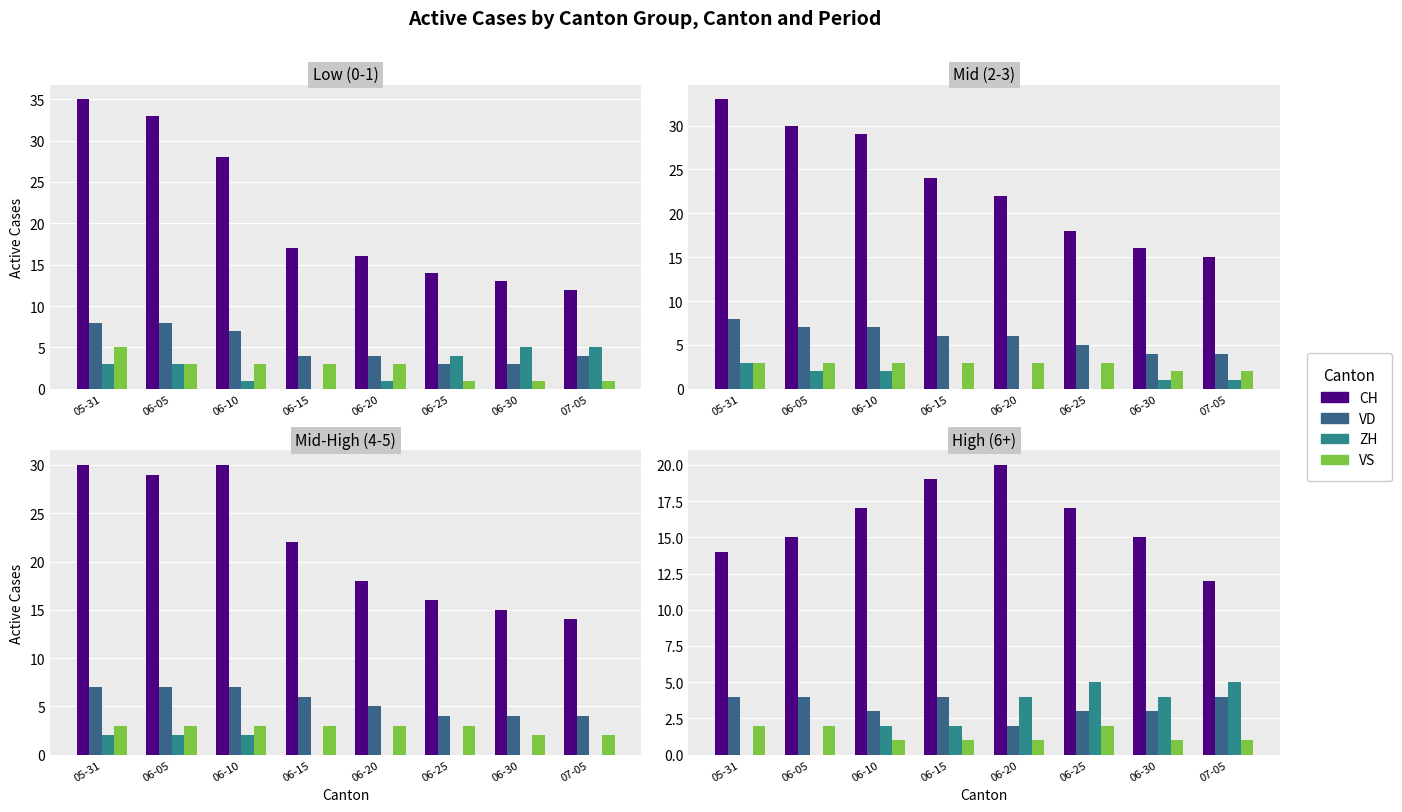

The value of ZH at 06-20 is 6. True or false?

False